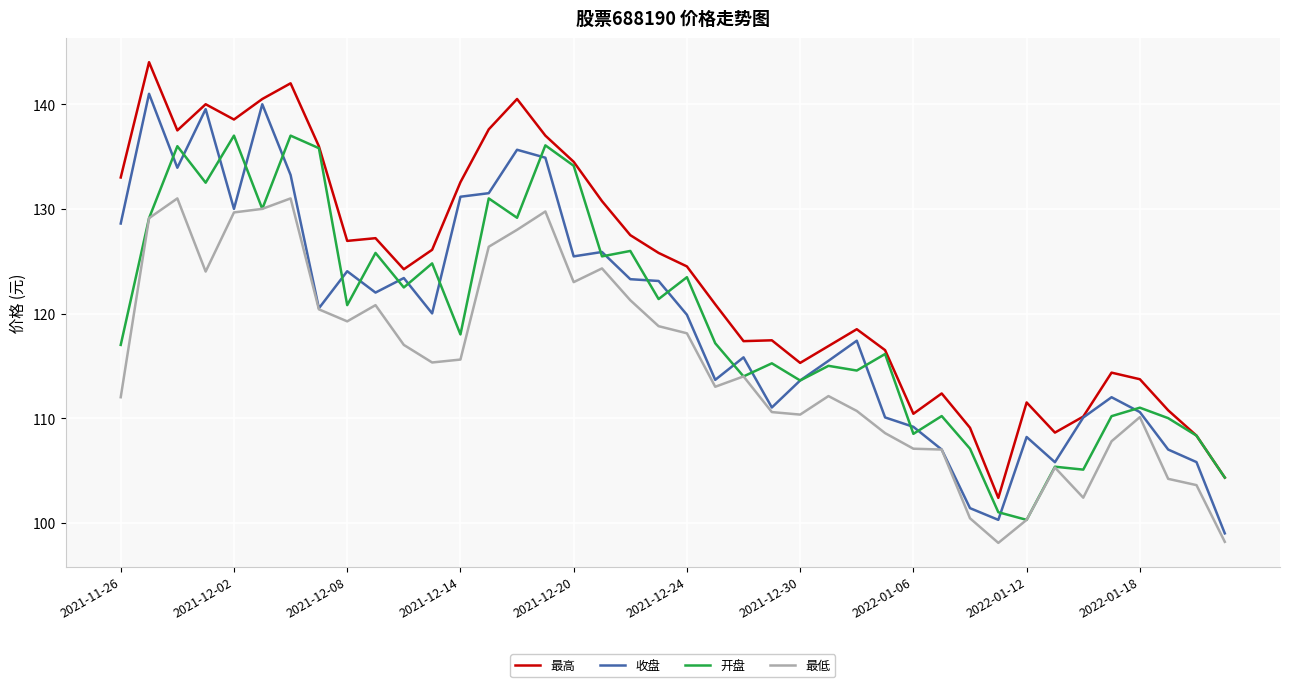

What is the maximum value for 最低?

131.0